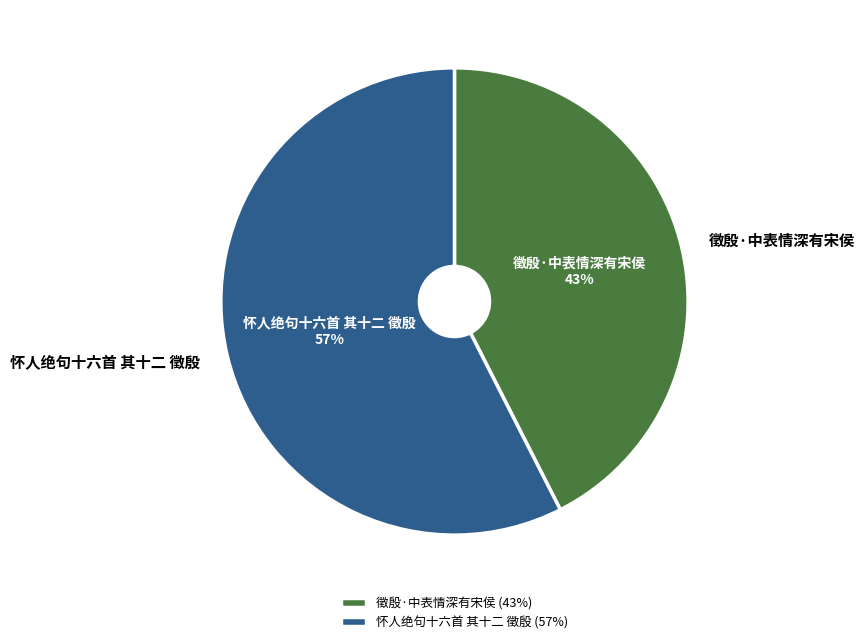

Between 怀人绝句十六首 其十二 徵殷 and 徵殷·中表情深有宋侯, which is larger?

怀人绝句十六首 其十二 徵殷